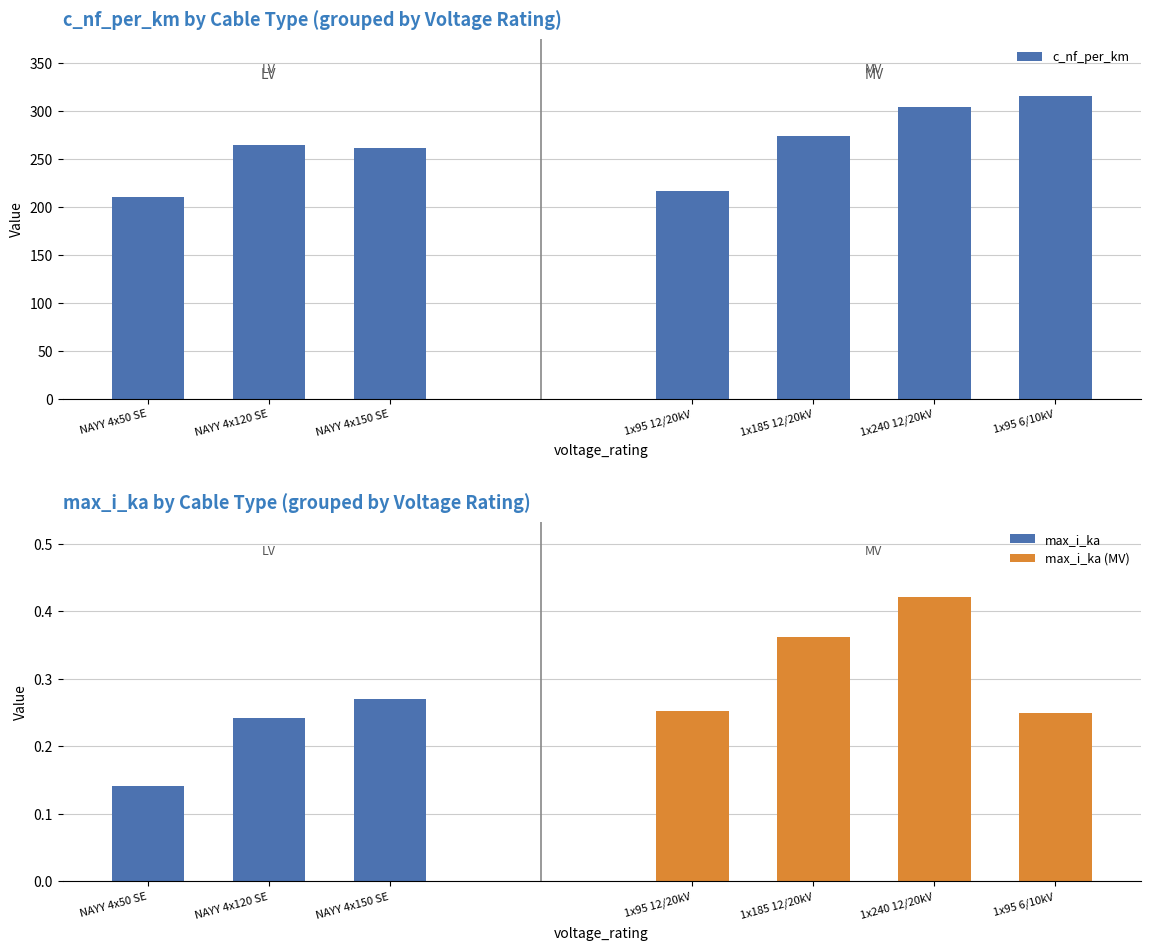

Which series changed the most between NA2XS2Y 1x95 RM/25 12/20 kV and NA2XS2Y 1x240 RM/25 12/20 kV?

c_nf_per_km